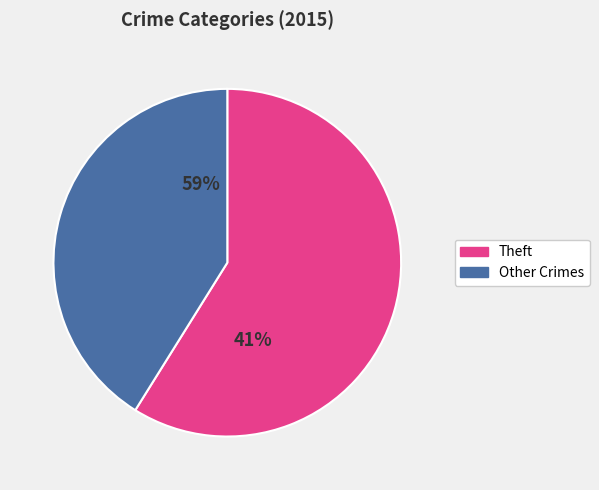

Is there a majority slice in this chart?

Yes